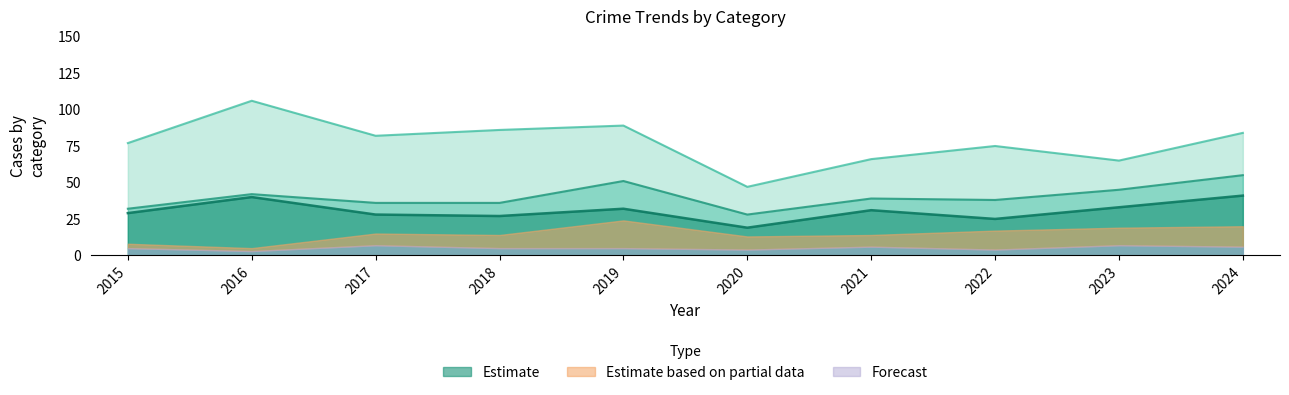

What is the maximum value for Estimate?

41